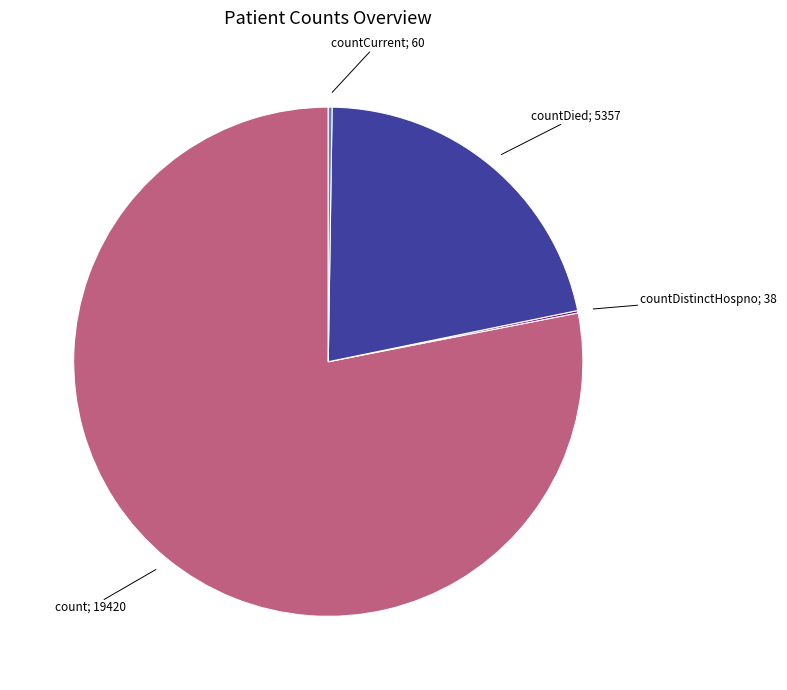

Is there any slice that represents more than half of the pie?

Yes